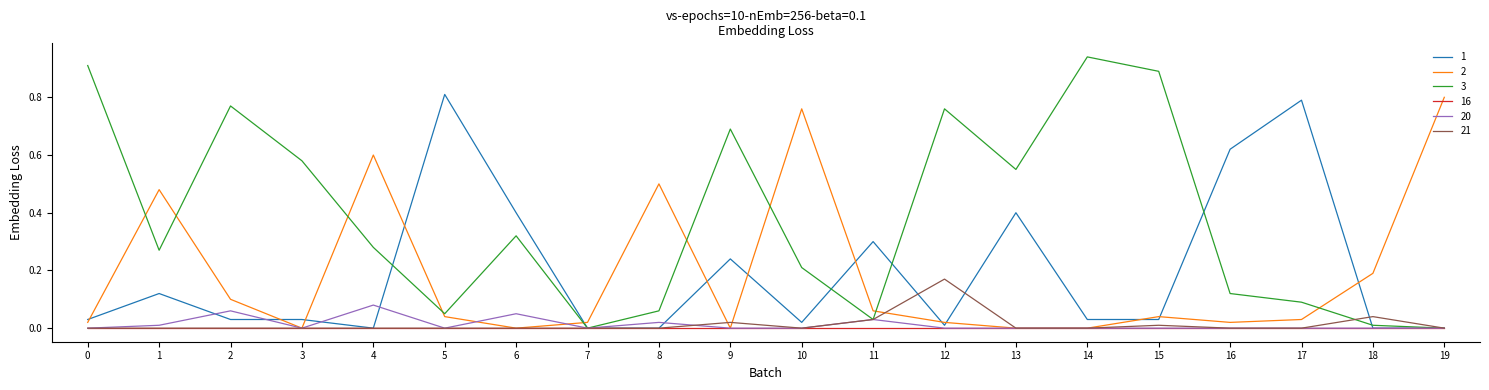

At which category does the chart reach its peak across all series?

14